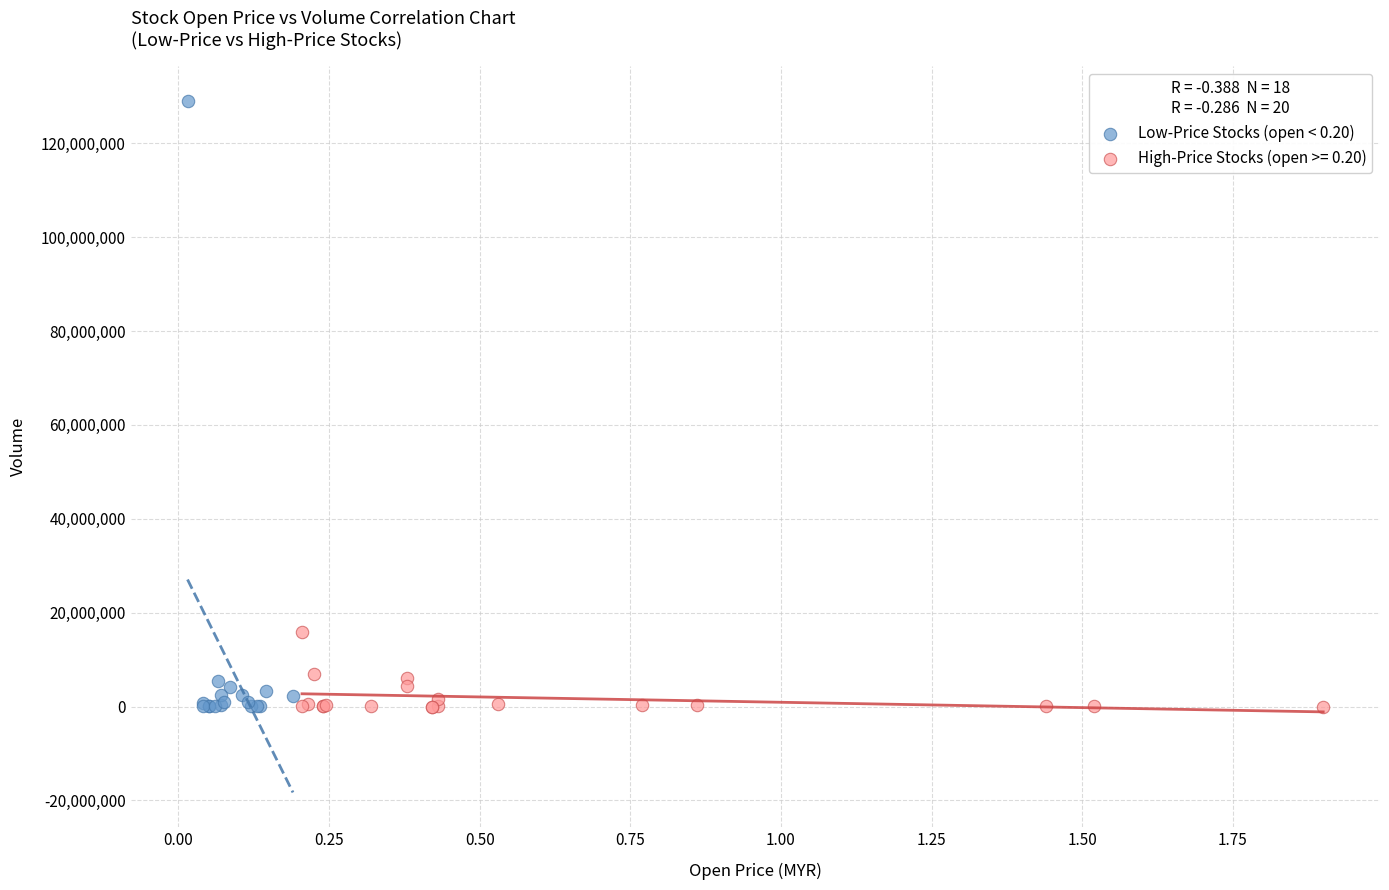

Which series reaches the maximum Y coordinate?

Low-Price Stocks (open < 0.20)